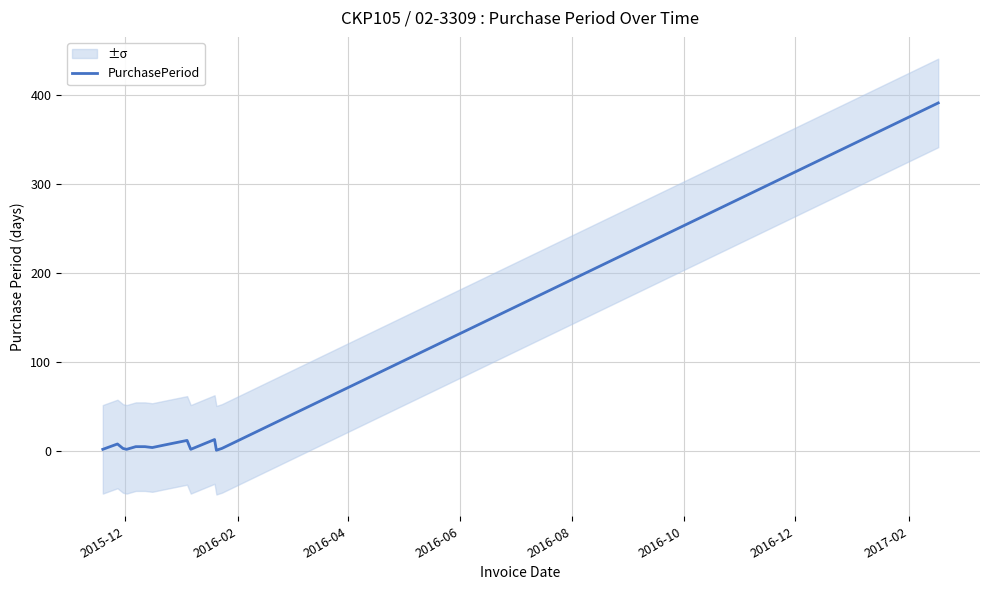

What is the difference between the maximum and minimum values?

390